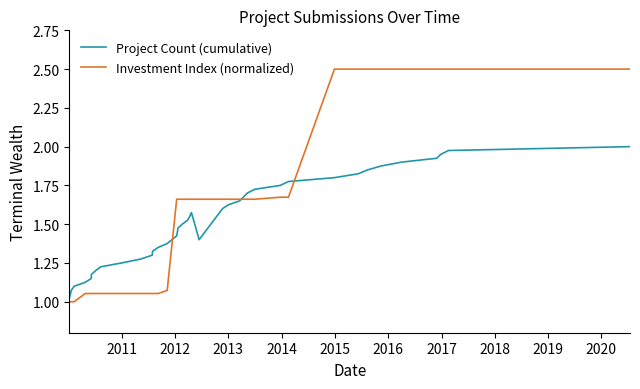

Rank the series by their average value, from lowest to highest.

Project Count (cumulative), Investment Index (normalized)